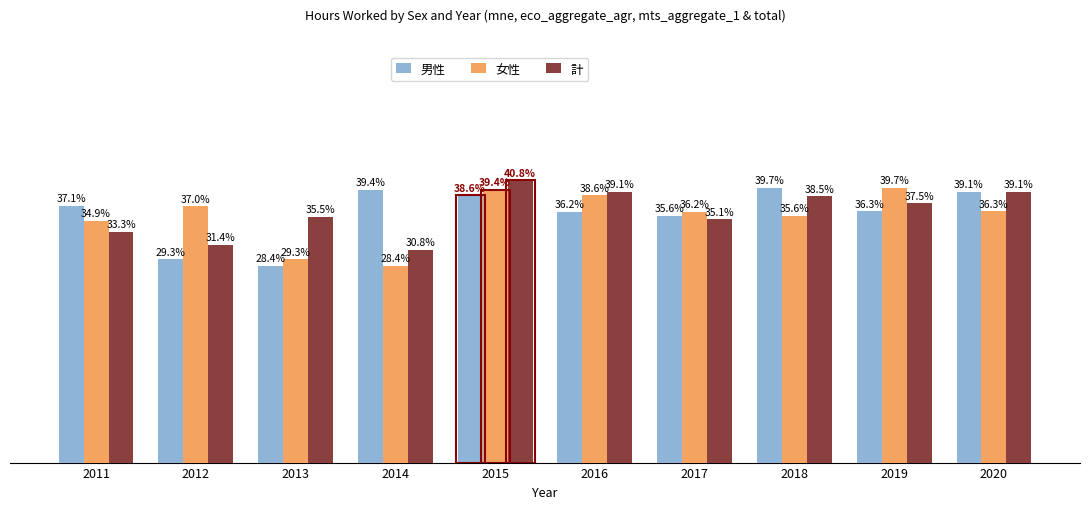

Which series has the largest total across all categories?

計